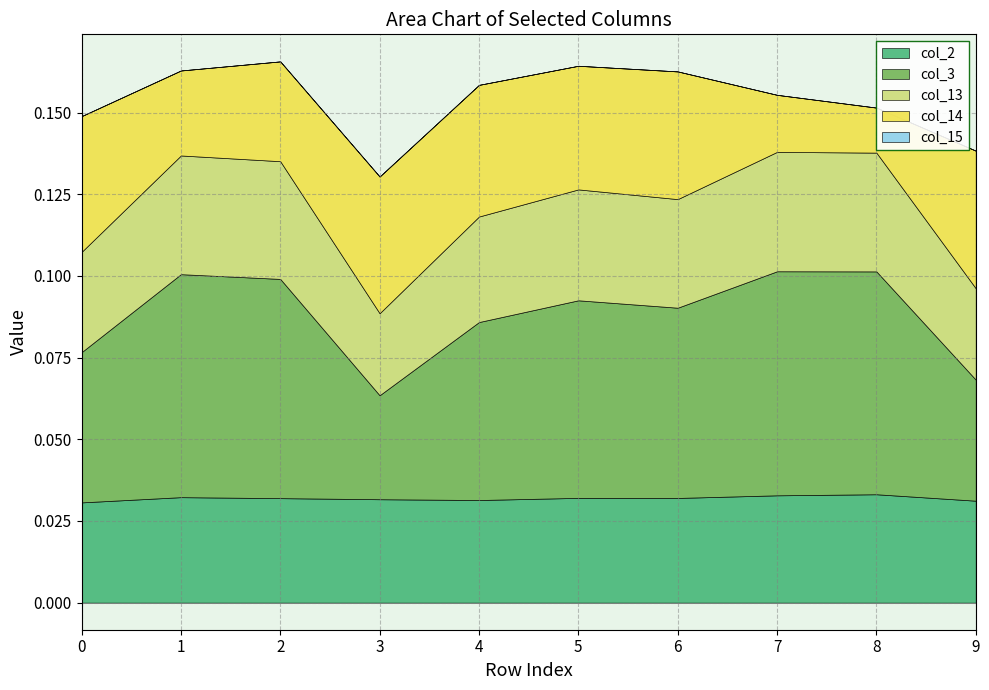

In col_13, how many points are higher than both neighbors (excluding endpoints)?

3